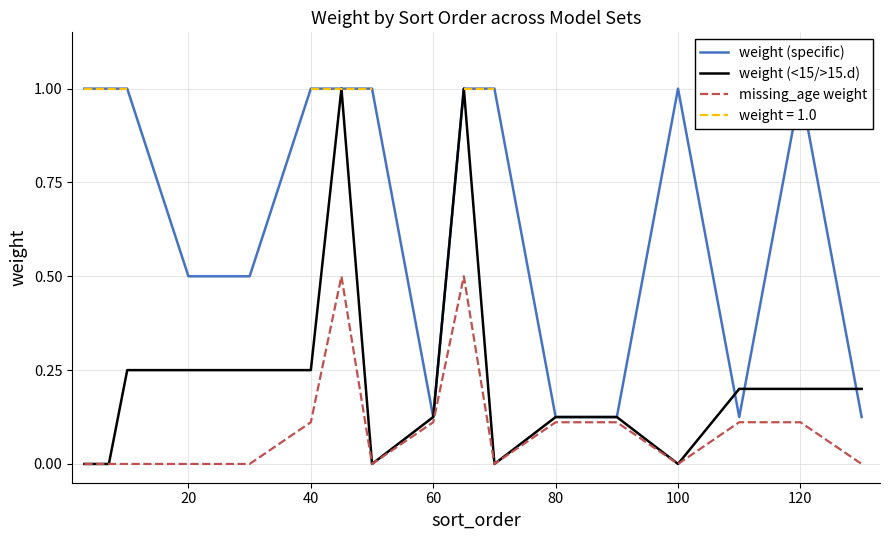

Is the value of weight (<15/>15.d) at 120 greater than the value of missing_age weight at 120?

Yes